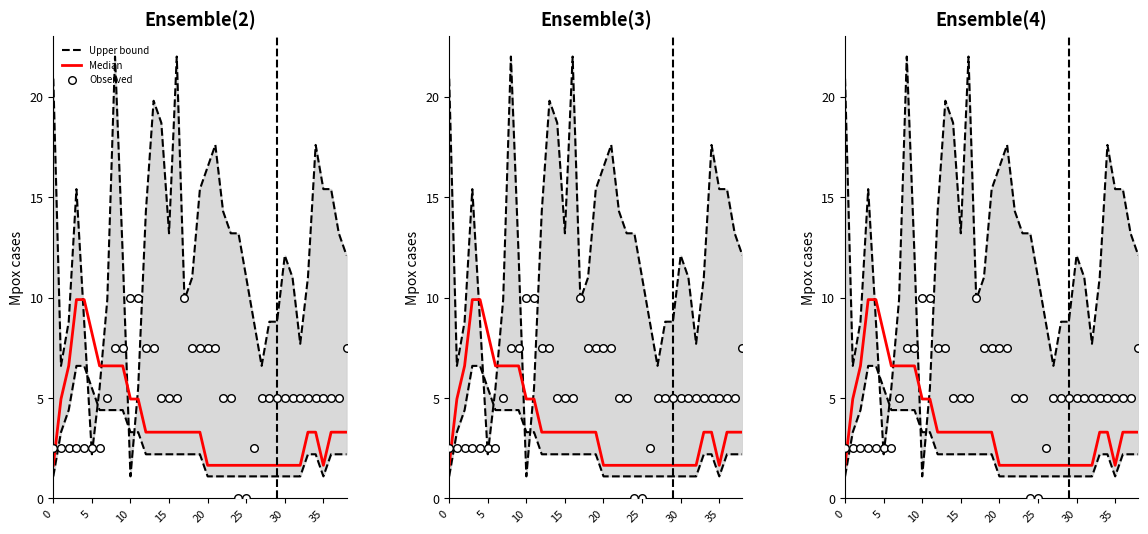

At which category is the sum across all series the highest?

8